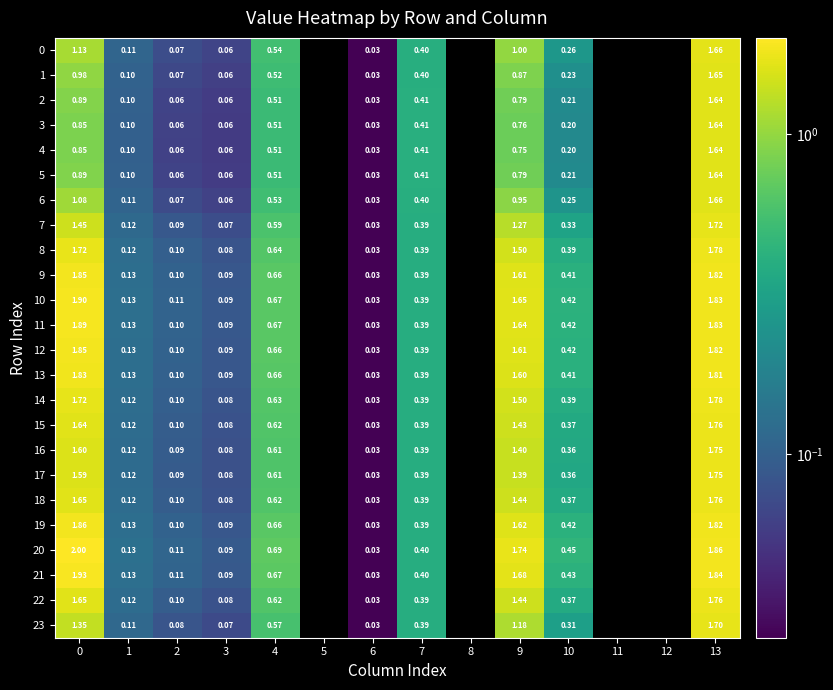

The 13 series shows 0.4 at 10. True or false?

True